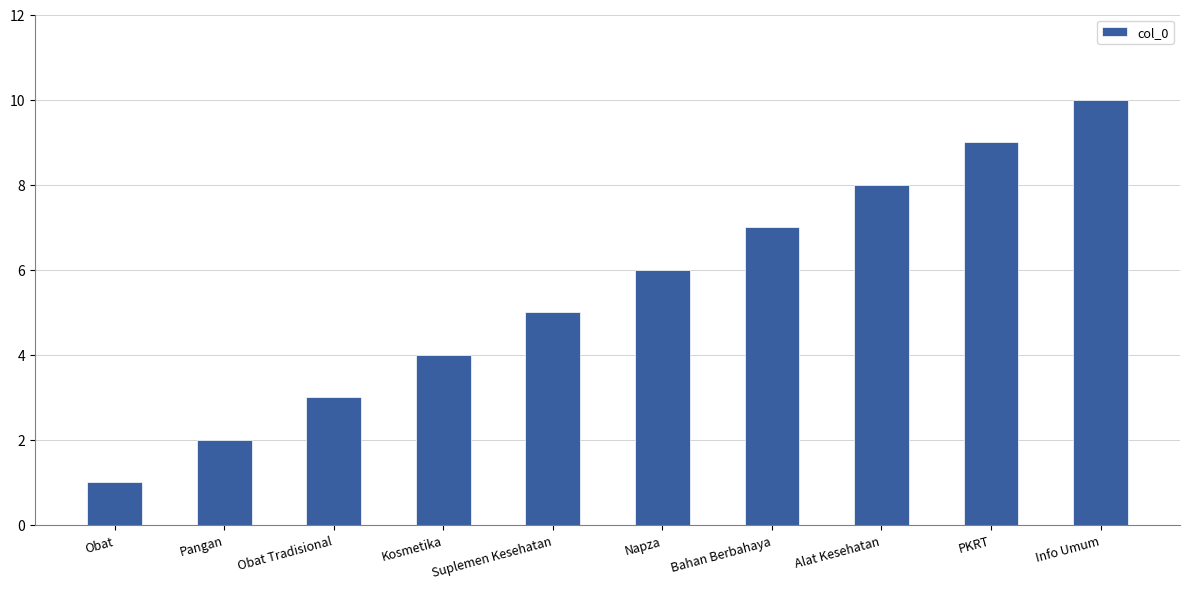

What is the sum of the values at Alat Kesehatan and Bahan Berbahaya?

15